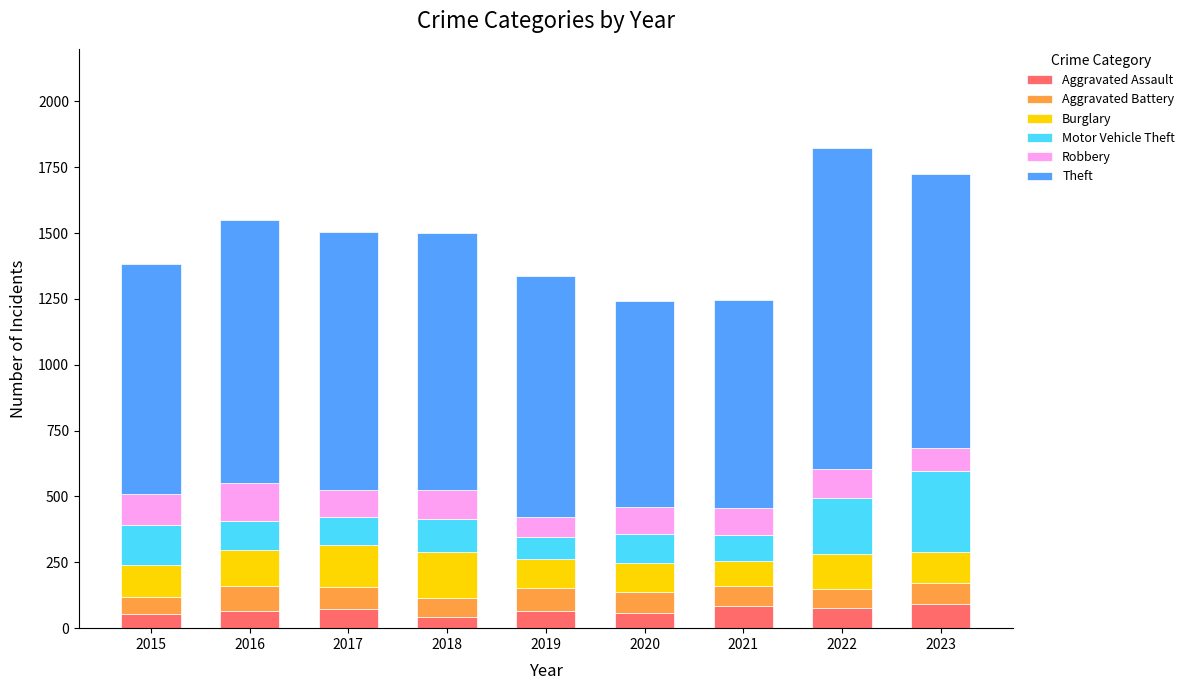

What is the maximum value for Aggravated Assault?

91